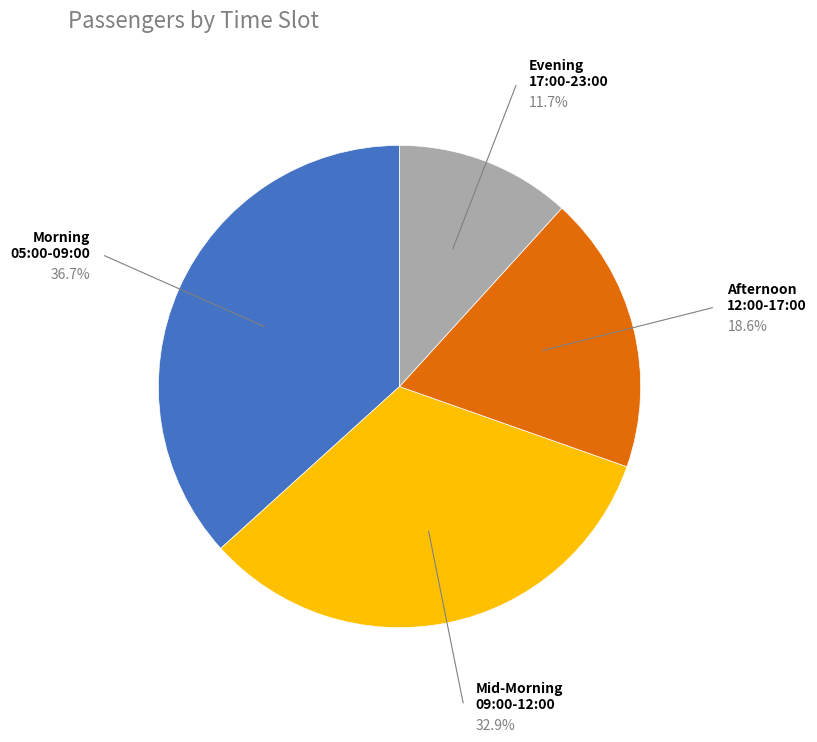

Is there any slice that represents more than half of the pie?

No